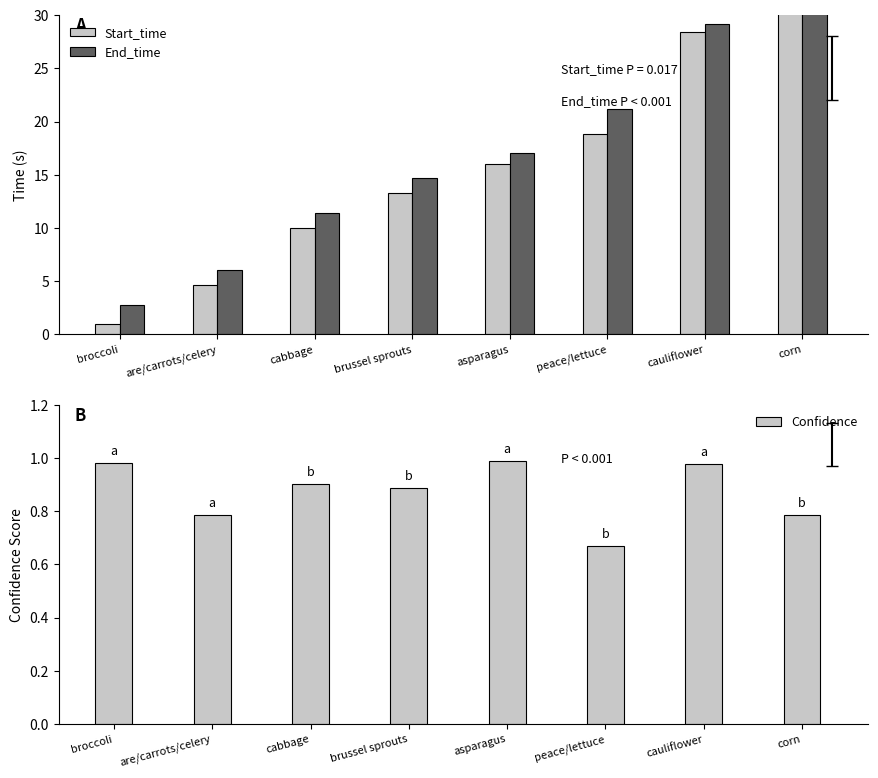

Reading right to left, transcribe all the data shown in this chart.

Start_time: corn=39.1	cauliflower=28.4	peace/lettuce=18.8	asparagus=16.0	brussel sprouts=13.3	cabbage=10.0	are/carrots/celery=4.6	broccoli=1.0
End_time: corn=40.0	cauliflower=29.2	peace/lettuce=21.2	asparagus=17.0	brussel sprouts=14.7	cabbage=11.4	are/carrots/celery=6.0	broccoli=2.8
Confidence: corn=0.8	cauliflower=1.0	peace/lettuce=0.7	asparagus=1.0	brussel sprouts=0.9	cabbage=0.9	are/carrots/celery=0.8	broccoli=1.0